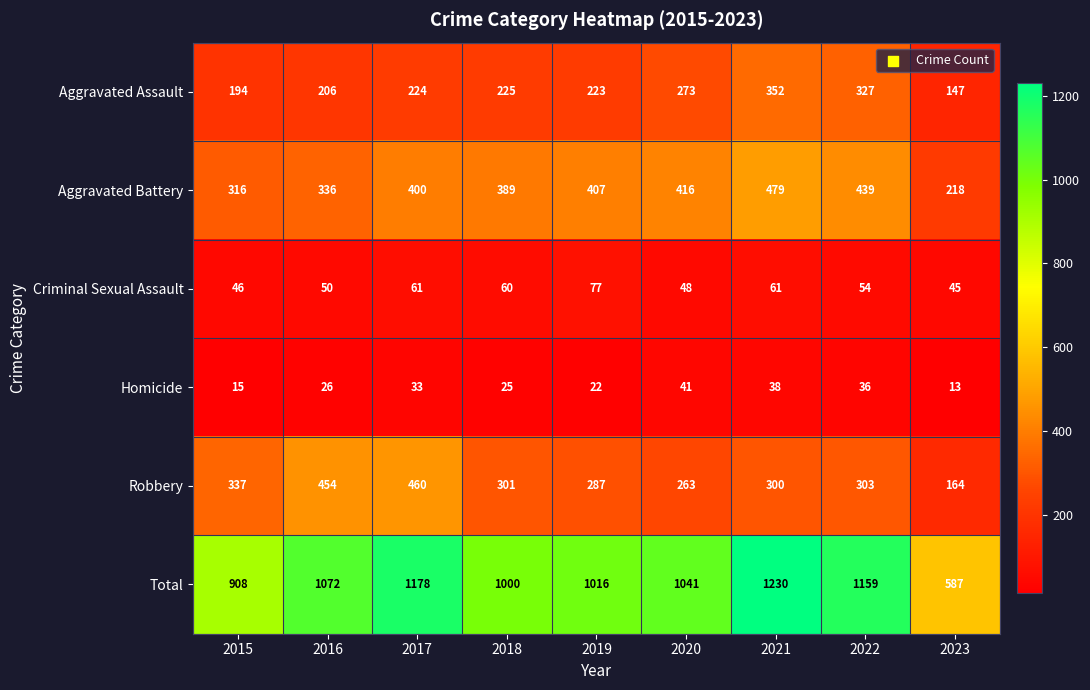

Which series has the largest range (max minus min)?

Total